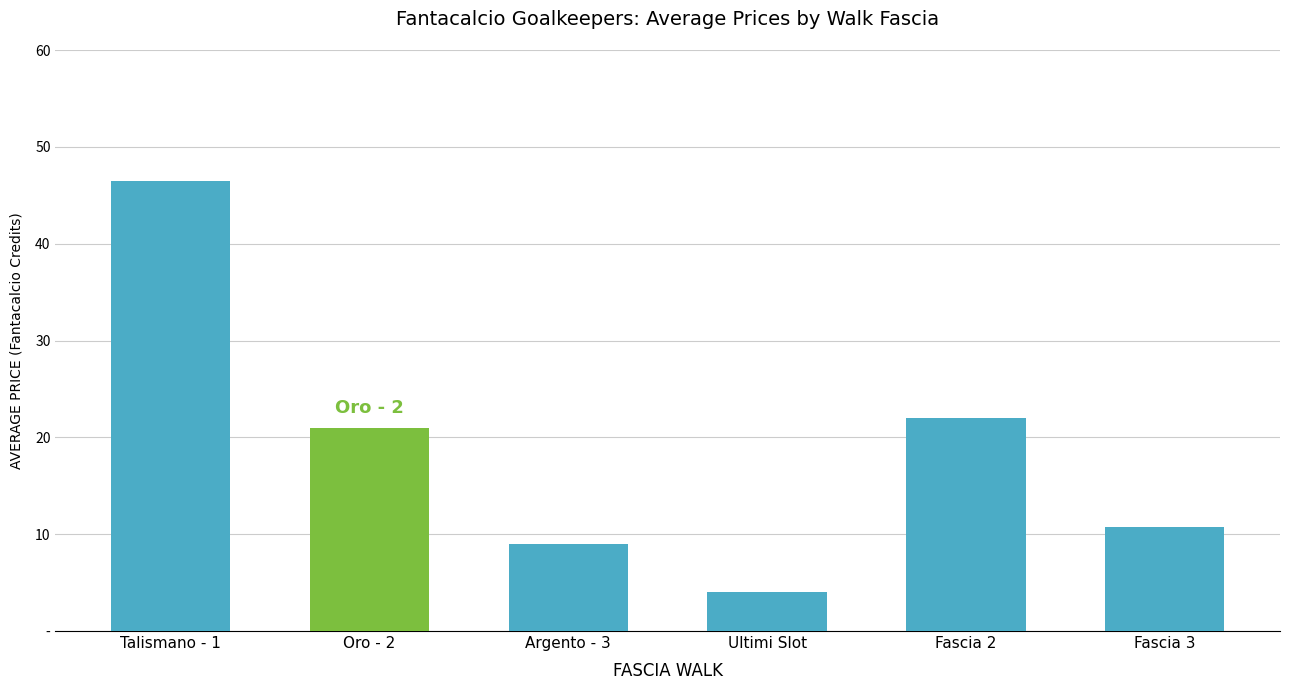

How many bars are there in total?

6